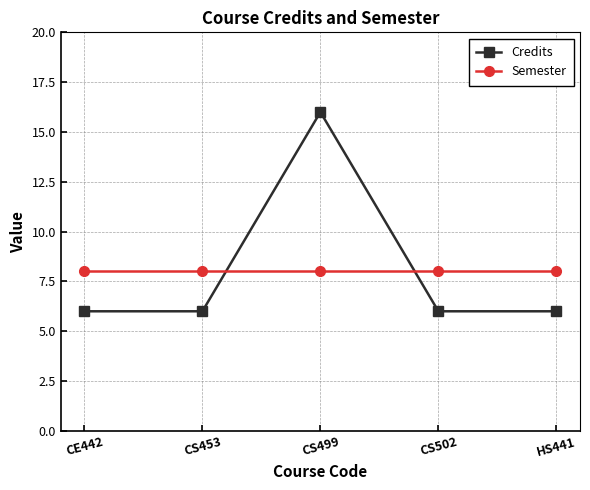

What is the approximate value of Semester at CS453?

8